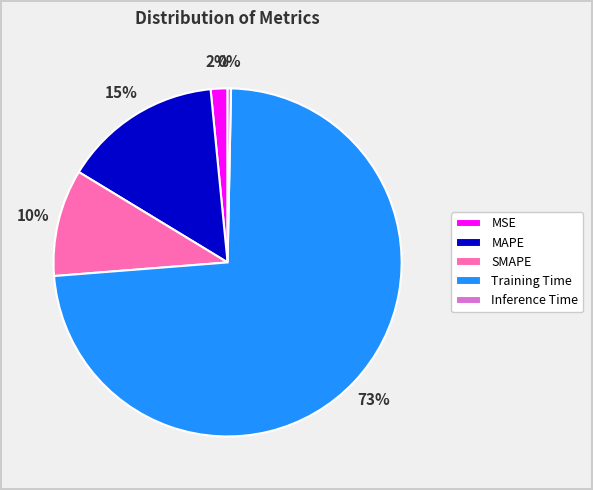

Rank the categories by value from lowest to highest.

Inference Time, MSE, SMAPE, MAPE, Training Time